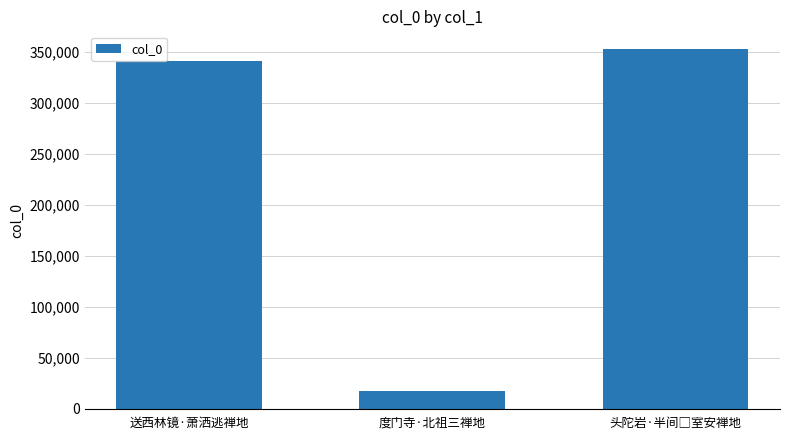

Between 度门寺·北祖三禅地 and 送西林镜·萧洒逃禅地, which is larger?

送西林镜·萧洒逃禅地